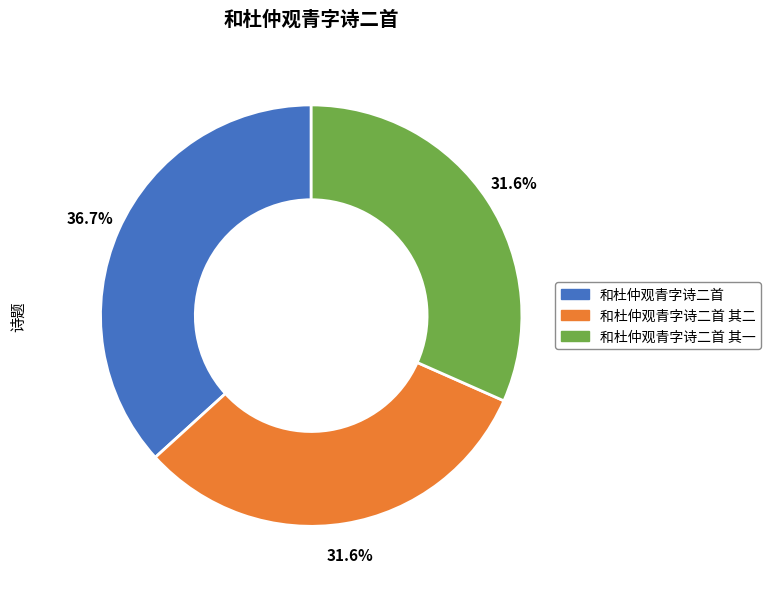

What is the largest slice in the pie chart?

和杜仲观青字诗二首